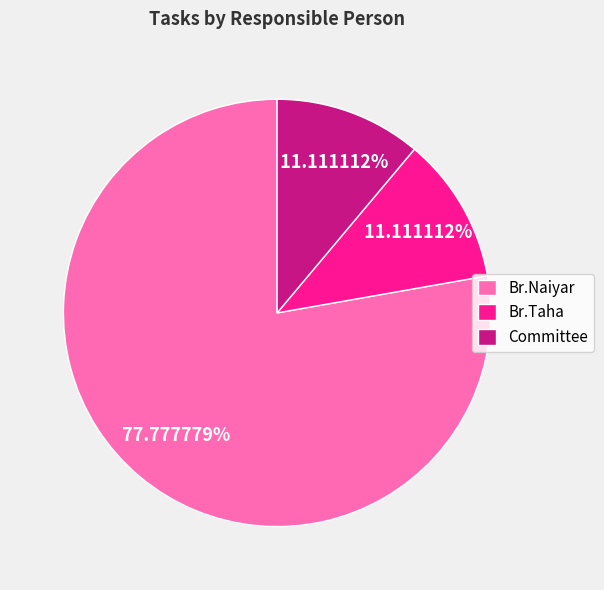

How many slices are in this pie chart?

3